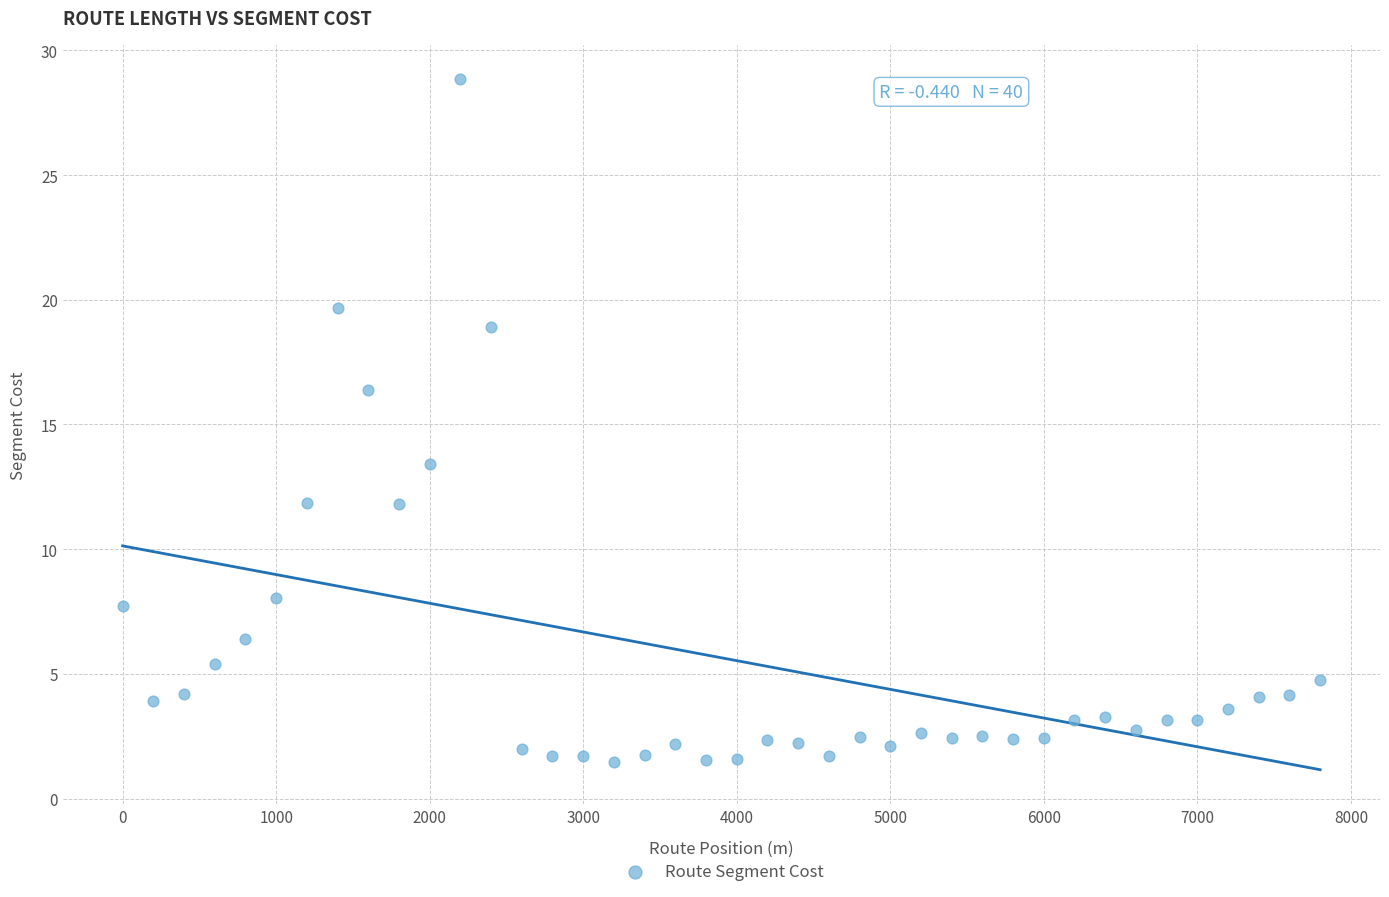

What is the range of Y values (max minus min)?

27.4